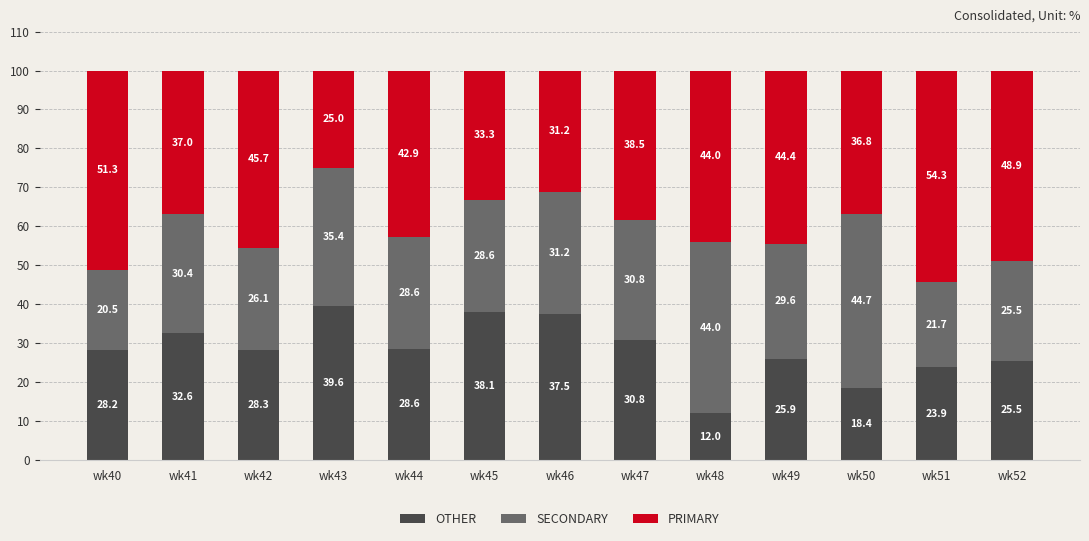

The value of OTHER at wk51 is 14.2. True or false?

False